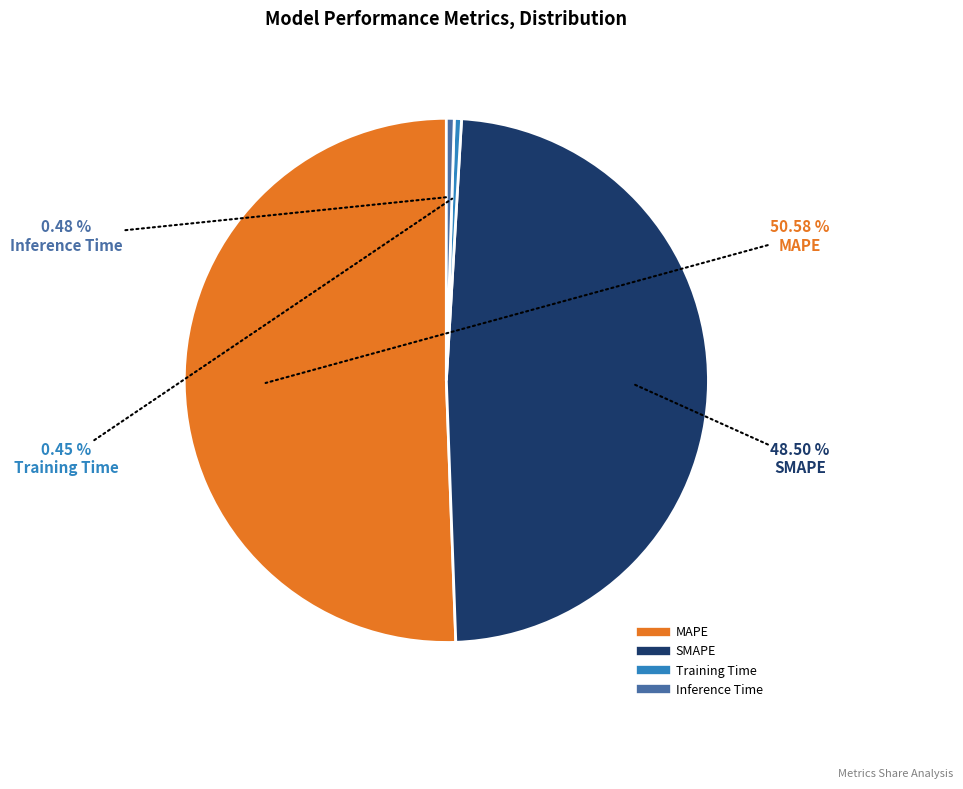

Is MAPE the majority of the pie?

Yes